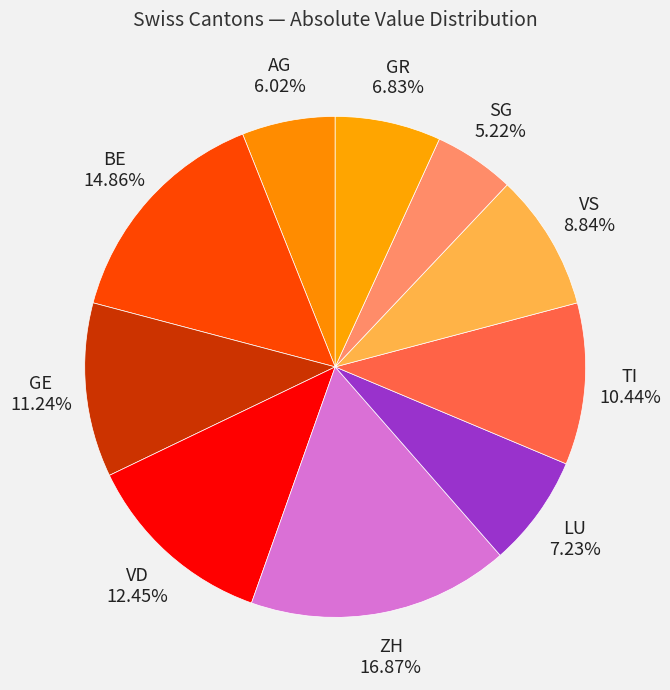

Does VD account for over 50% of the chart?

No